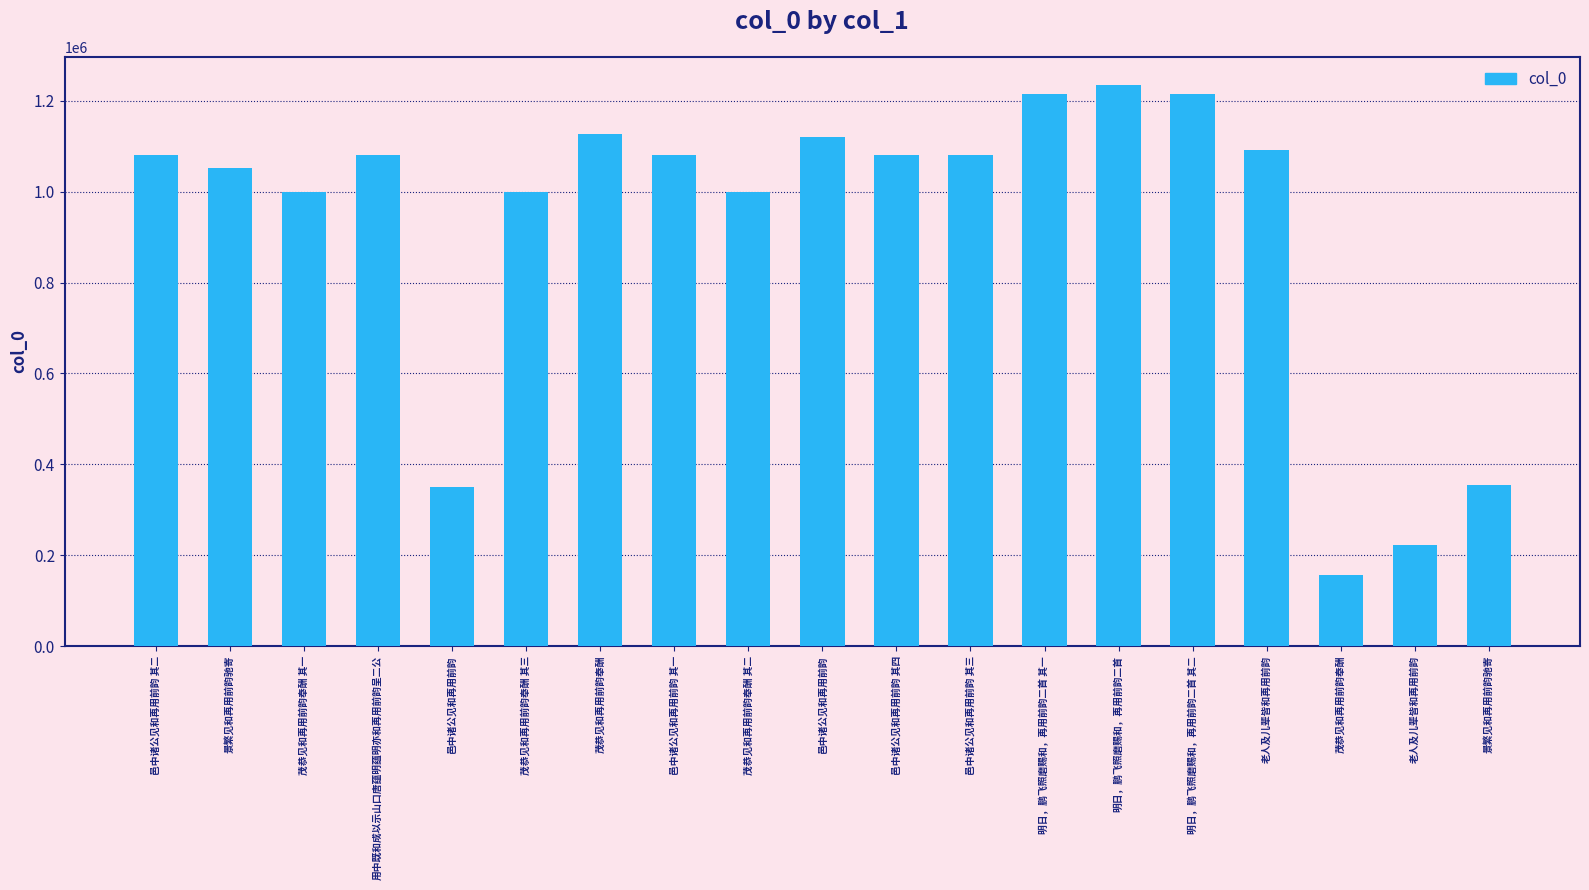

How many data points are less than 1081261?

9